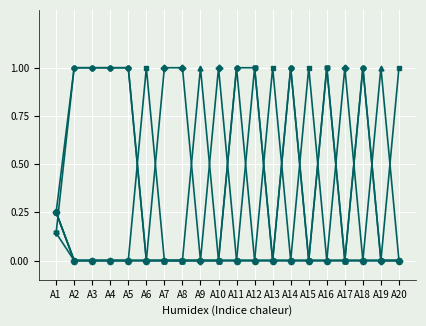

What is the total value across all series at A15?

1.0